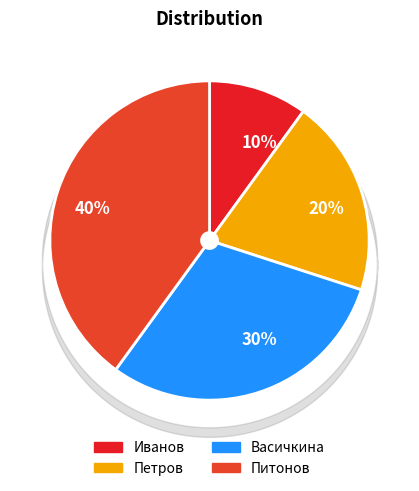

What is the ratio of the value at 40% to the value at 30%?

1.3